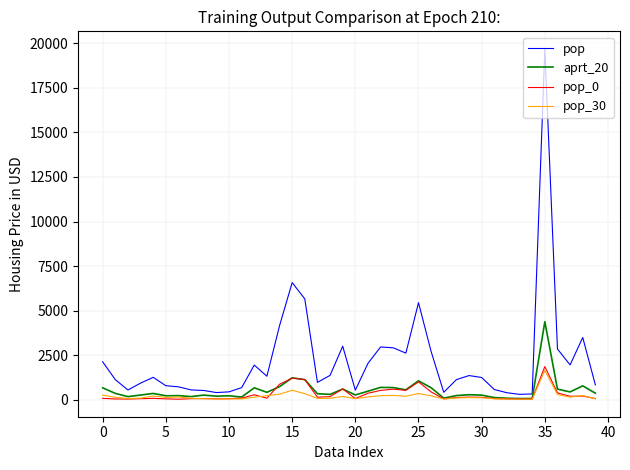

Which series has the widest spread of values?

pop